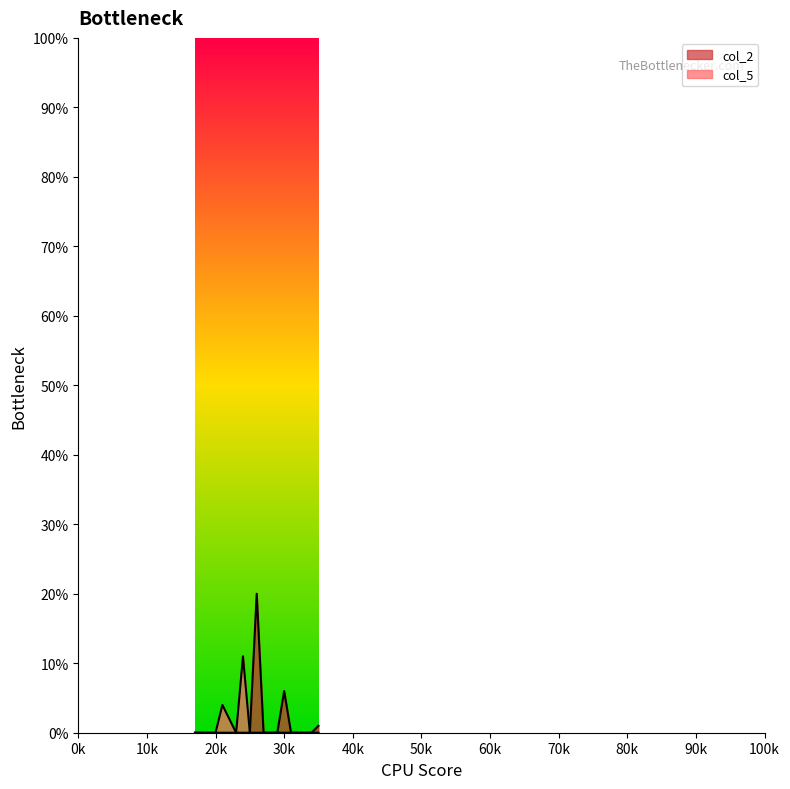

At which category does col_2 reach its first local peak?

26.0